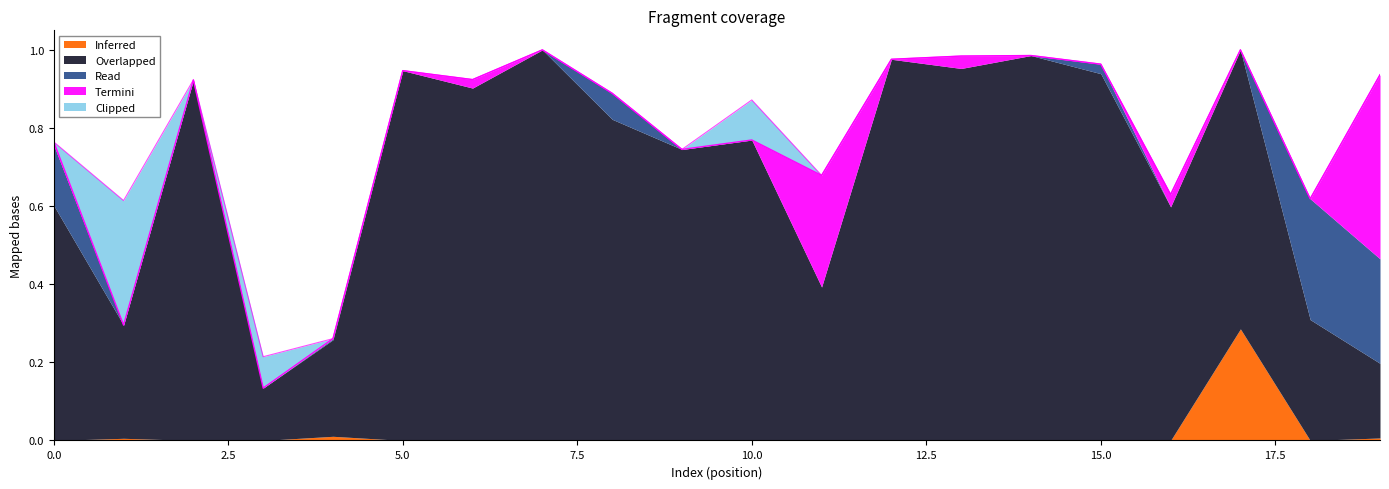

What are all the series names shown in the legend?

Inferred, Overlapped, Read, Termini, Clipped